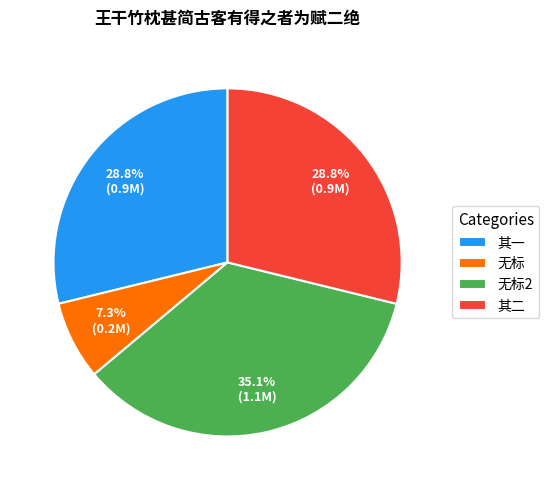

Is the sum of 无标 and 其一 greater than half?

No